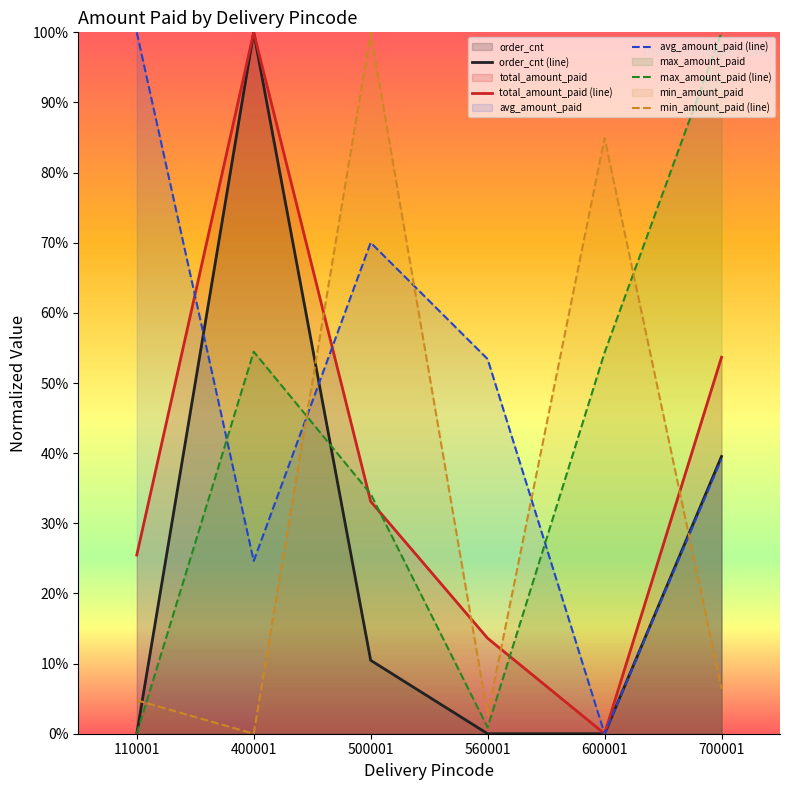

Which category has the highest value across all series?

400001